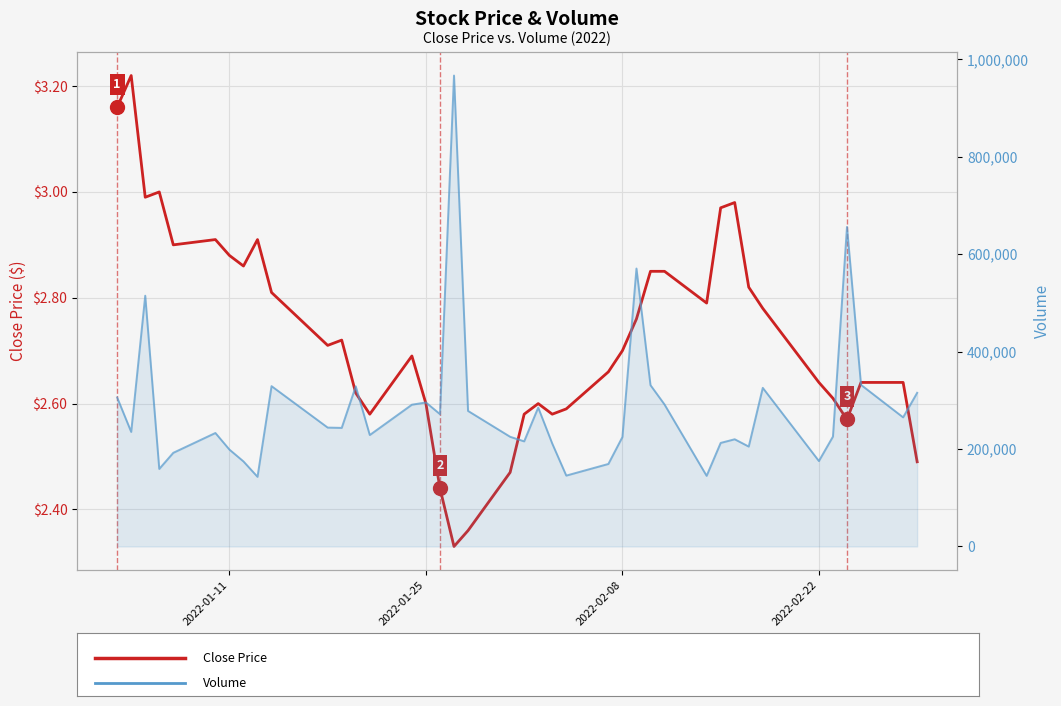

Which series has the largest range (max minus min)?

Volume